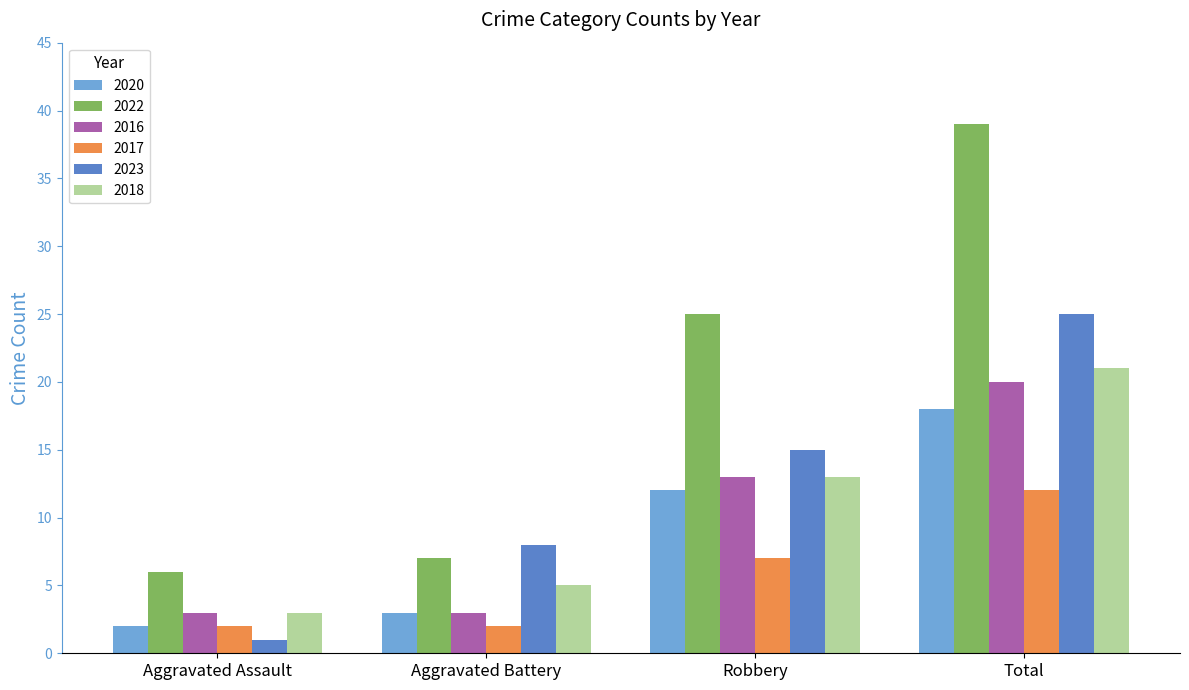

What are all the series names shown in the legend?

2020, 2022, 2016, 2017, 2023, 2018